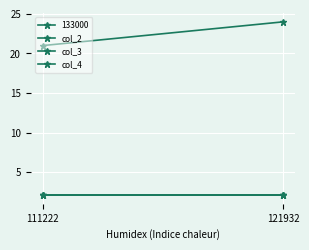

What is the highest value of the col_4 series?

2.1